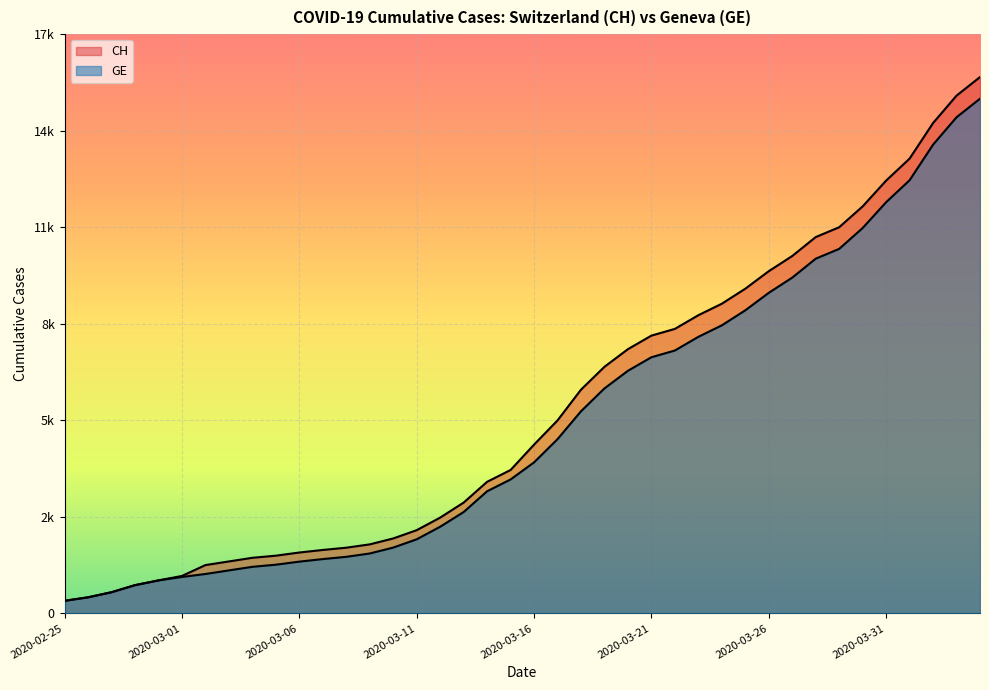

What is the value of the GE point at the 20th from the left?

3978